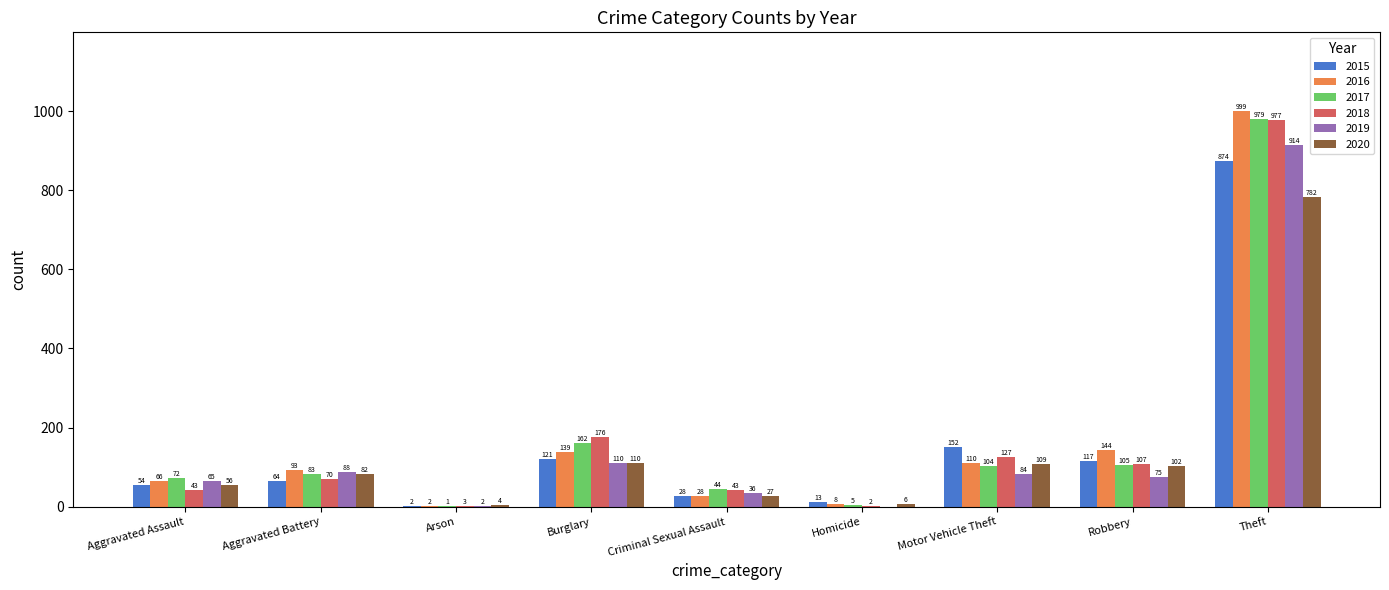

What is the total value across all series at Burglary?

818